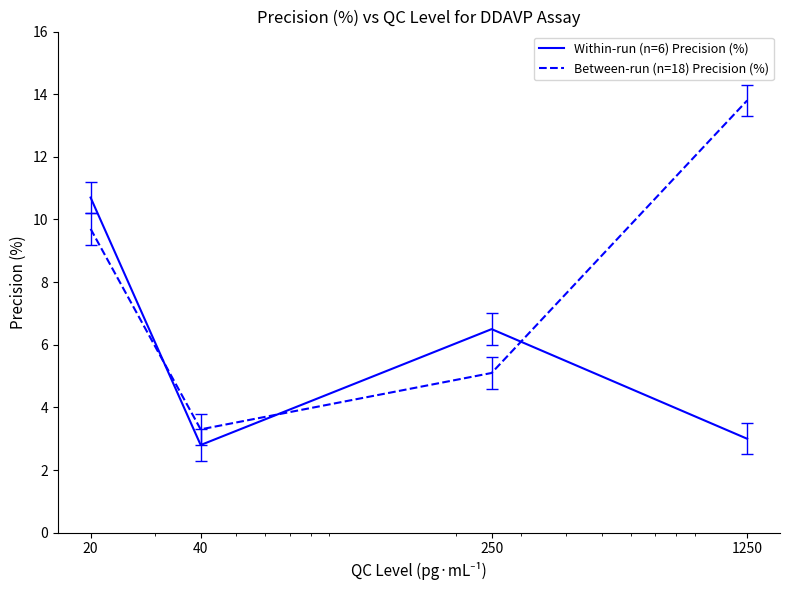

At how many categories does at least one series exceed 3?

4